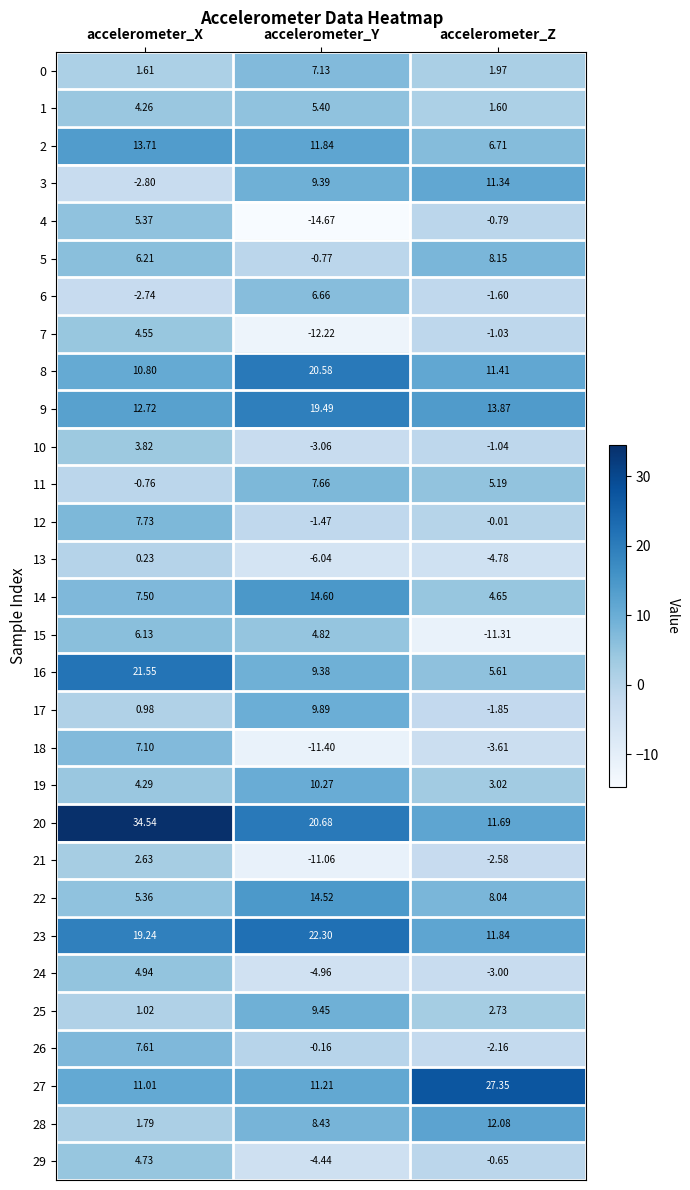

Is the value of 15 at accelerometer_X greater than the value of 22 at accelerometer_Z?

No